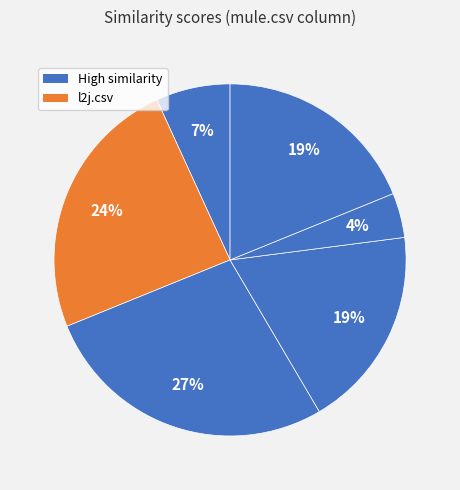

To the nearest percent, what is the difference between the largest and smallest slice percentages?

23%